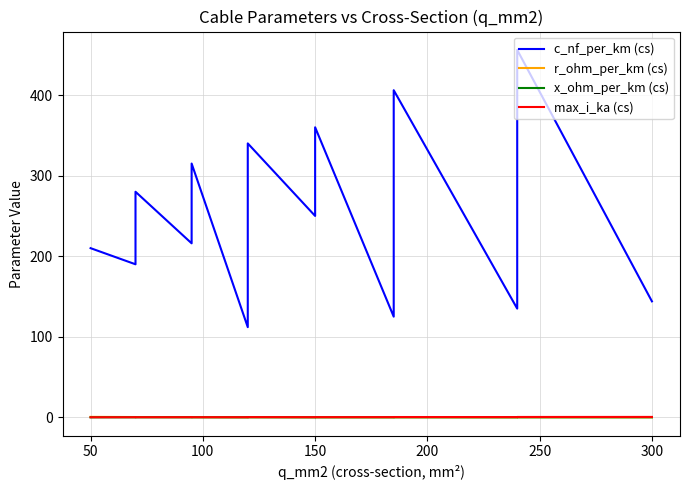

Rank the series at 200 from lowest to highest value.

x_ohm_per_km (cs), max_i_ka (cs), r_ohm_per_km (cs), c_nf_per_km (cs)